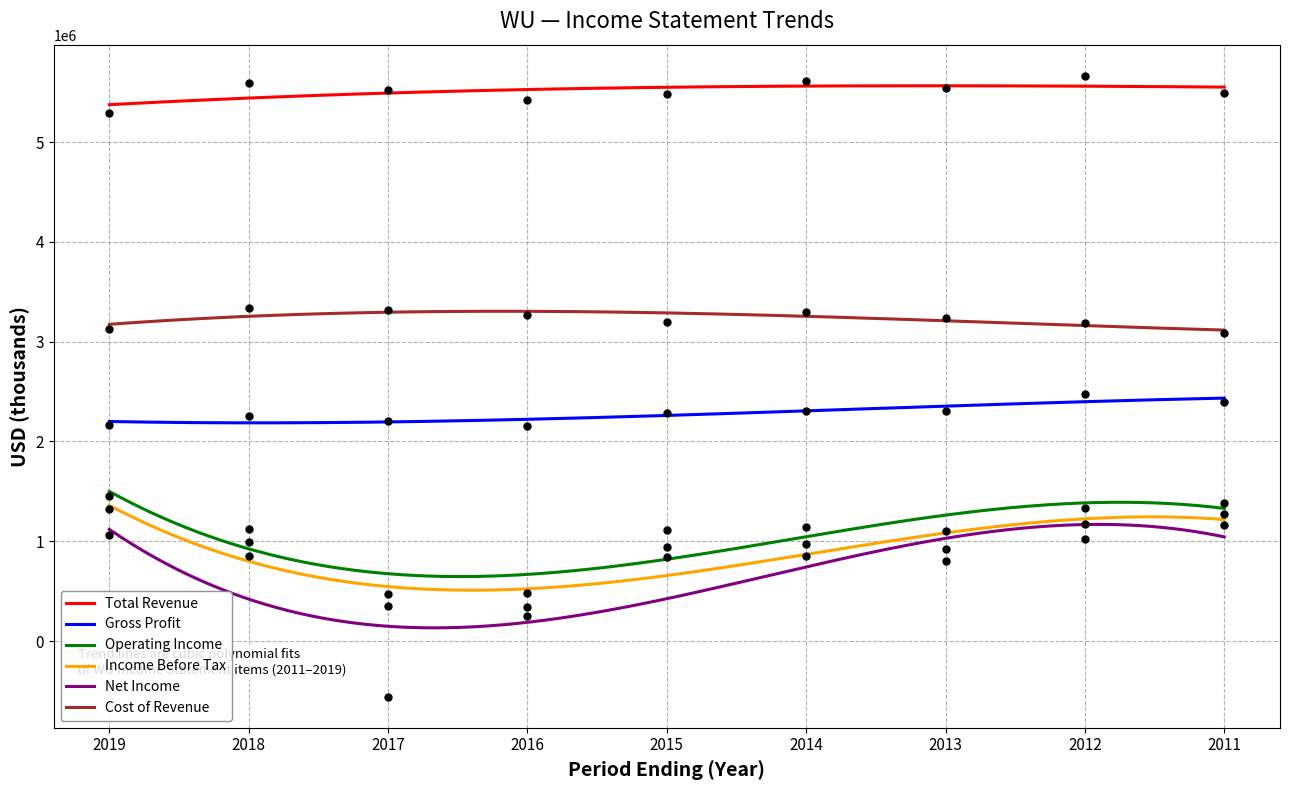

Which series reaches the minimum Y coordinate?

Net Income